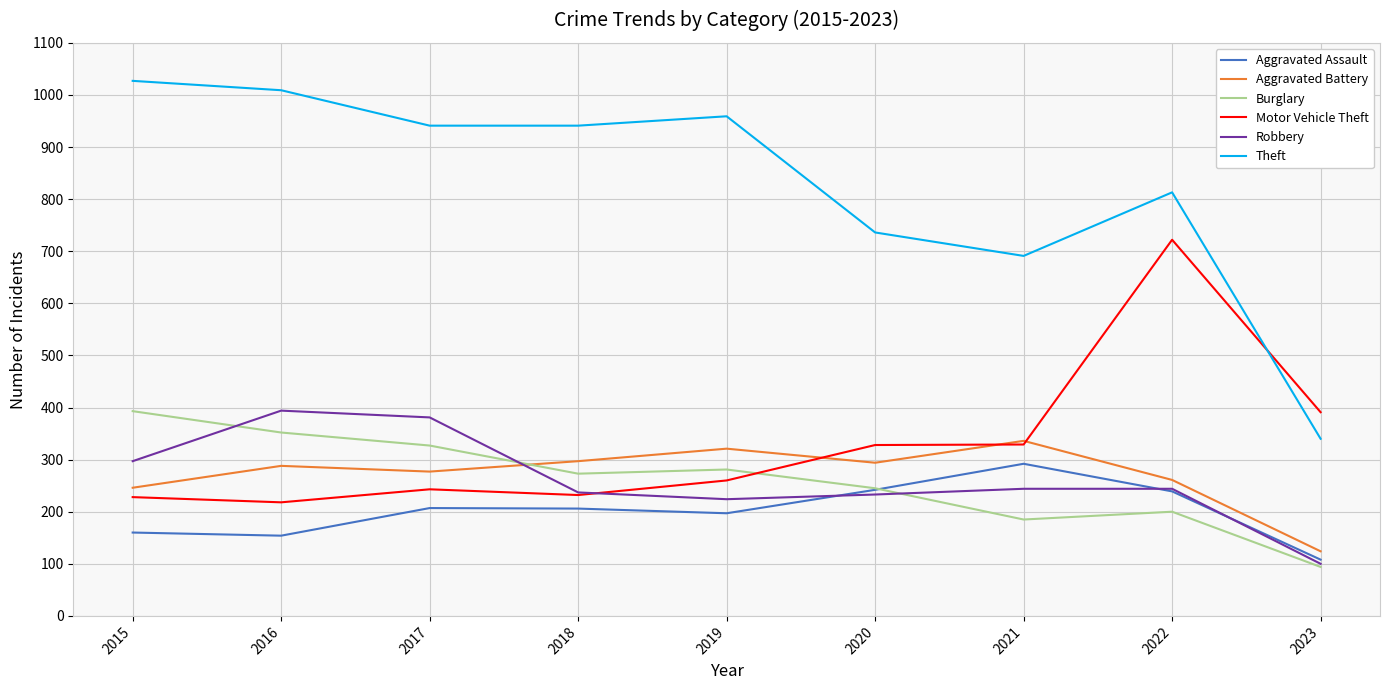

Is the value of Aggravated Battery at 2015 greater than the value of Burglary at 2022?

Yes